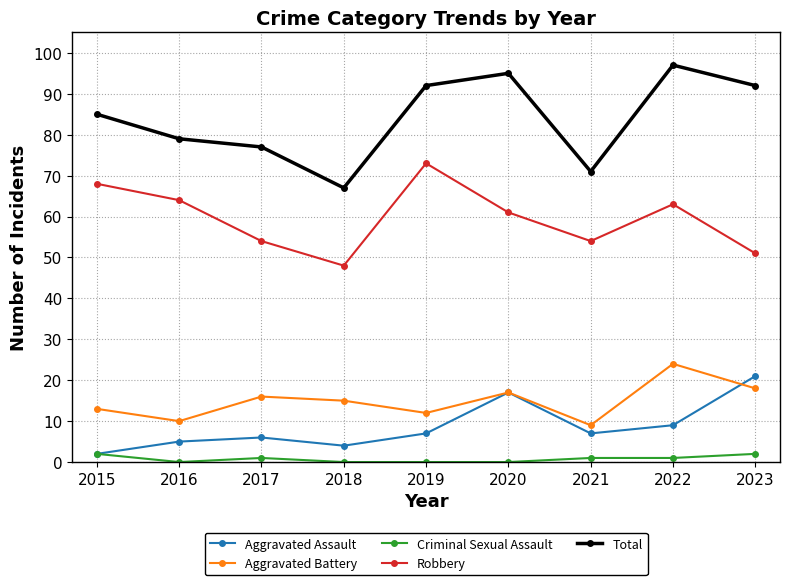

Reading right to left, what are all the values shown in this chart?

Aggravated Assault: 21	9	7	17	7	4	6	5	2
Aggravated Battery: 18	24	9	17	12	15	16	10	13
Criminal Sexual Assault: 2	1	1	0	0	0	1	0	2
Robbery: 51	63	54	61	73	48	54	64	68
Total: 92	97	71	95	92	67	77	79	85